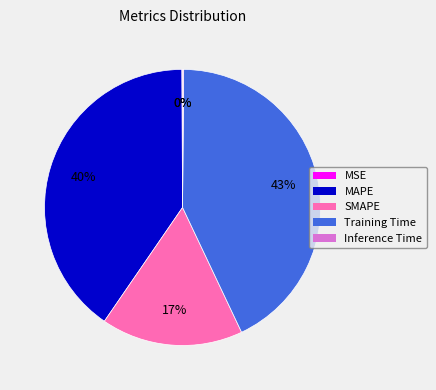

Does any single category account for the majority?

No